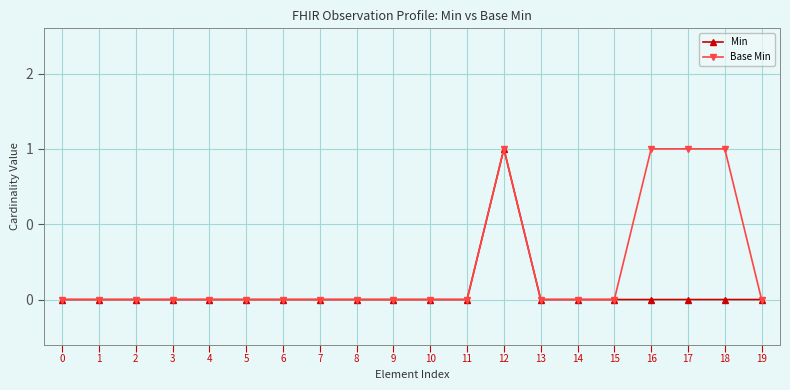

Does the chart have visible grid lines?

Yes